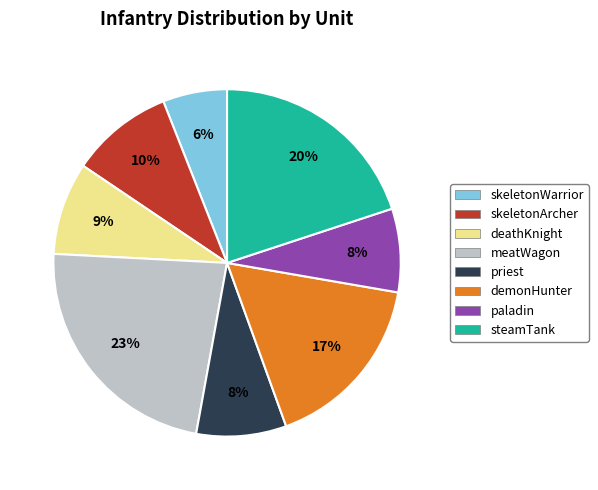

What percentage is the priest slice, to the nearest percent?

8%